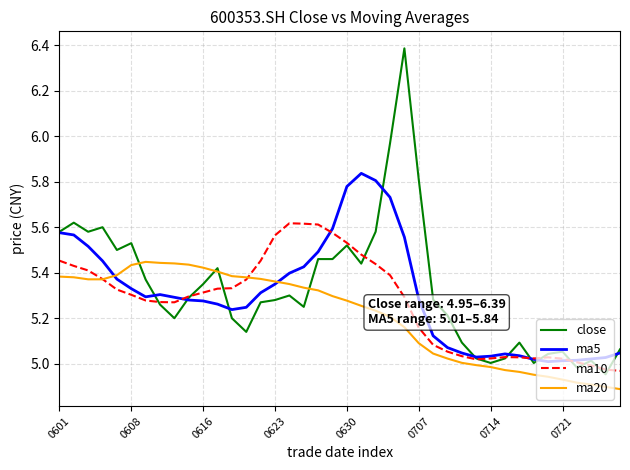

Which series has the largest total across all categories?

close